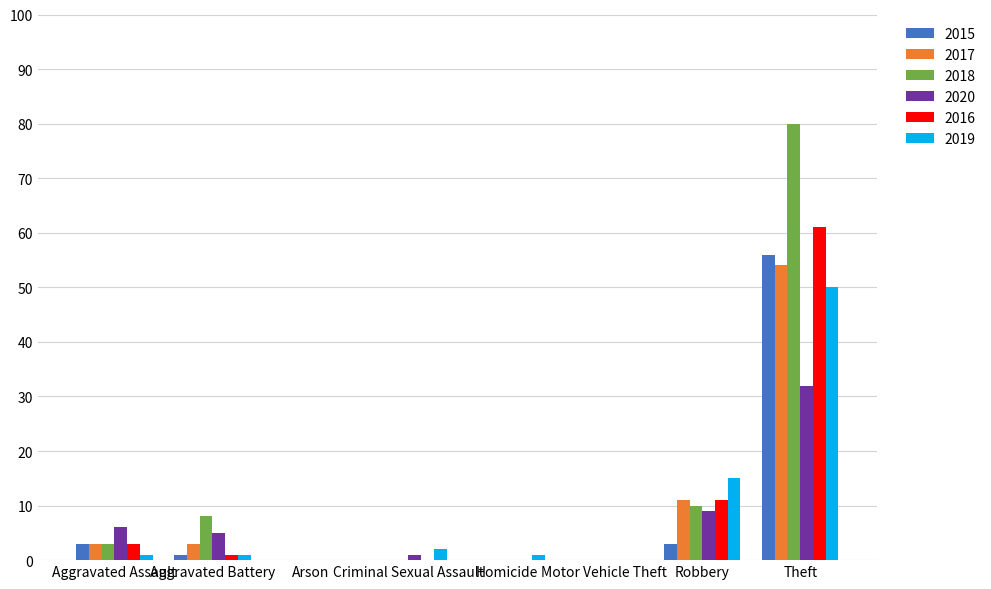

What is the greatest value displayed?

80